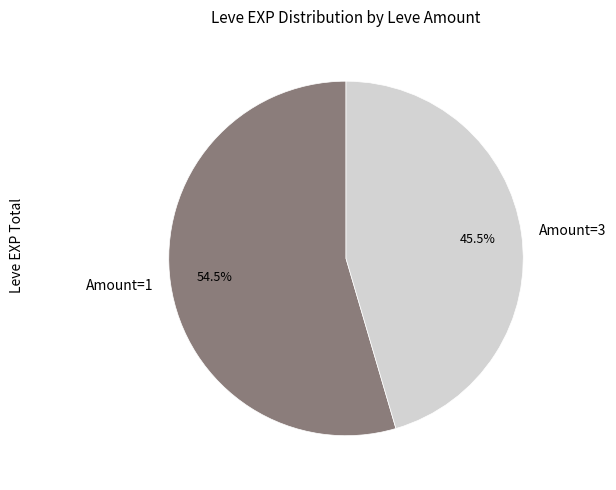

Does Amount=3 represent more than half of the total?

No